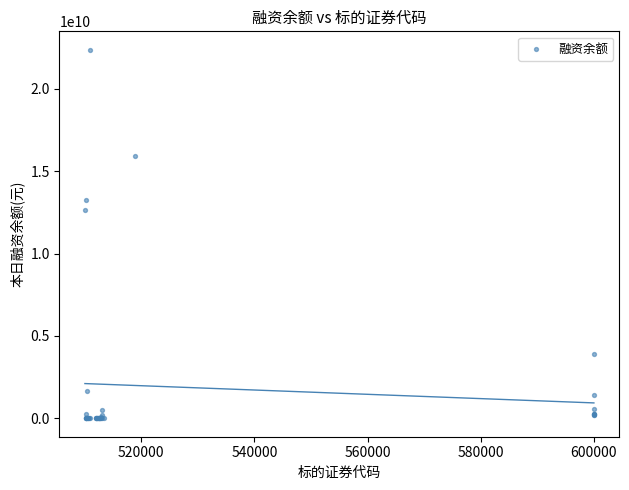

What Y value in the scatter plot is closest to 11191150843?

12679213932